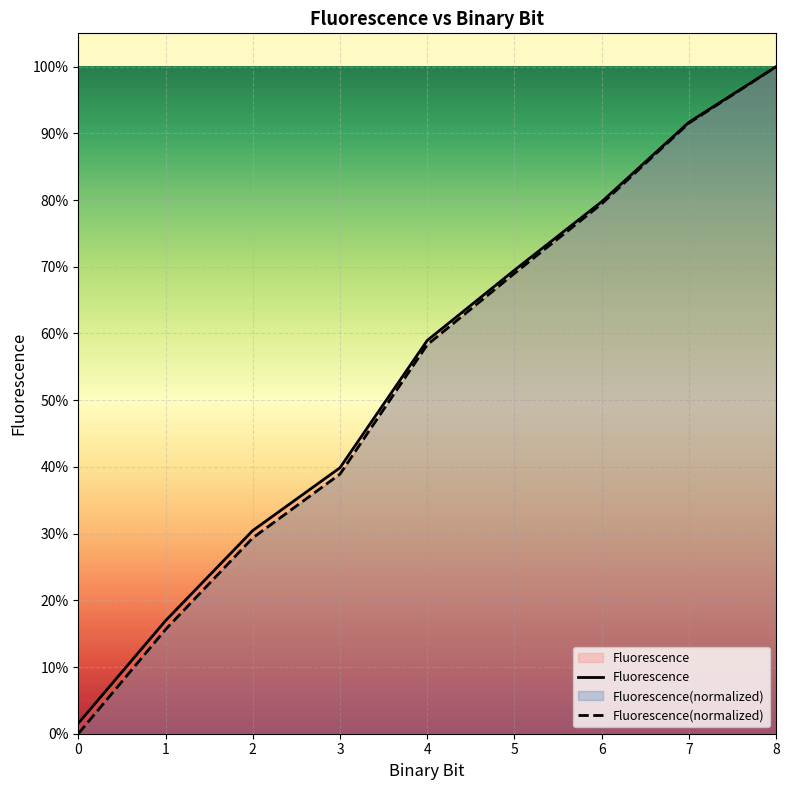

At which category does the chart reach its peak across all series?

8